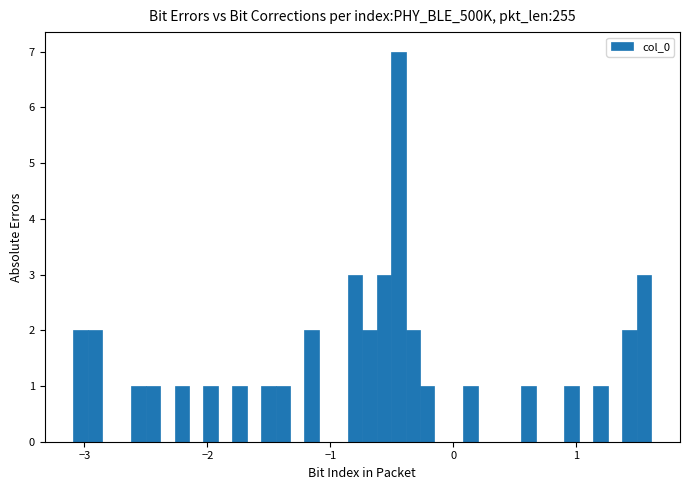

Read against the x-axis, roughly where is the centre of the tallest bar?

-0.4